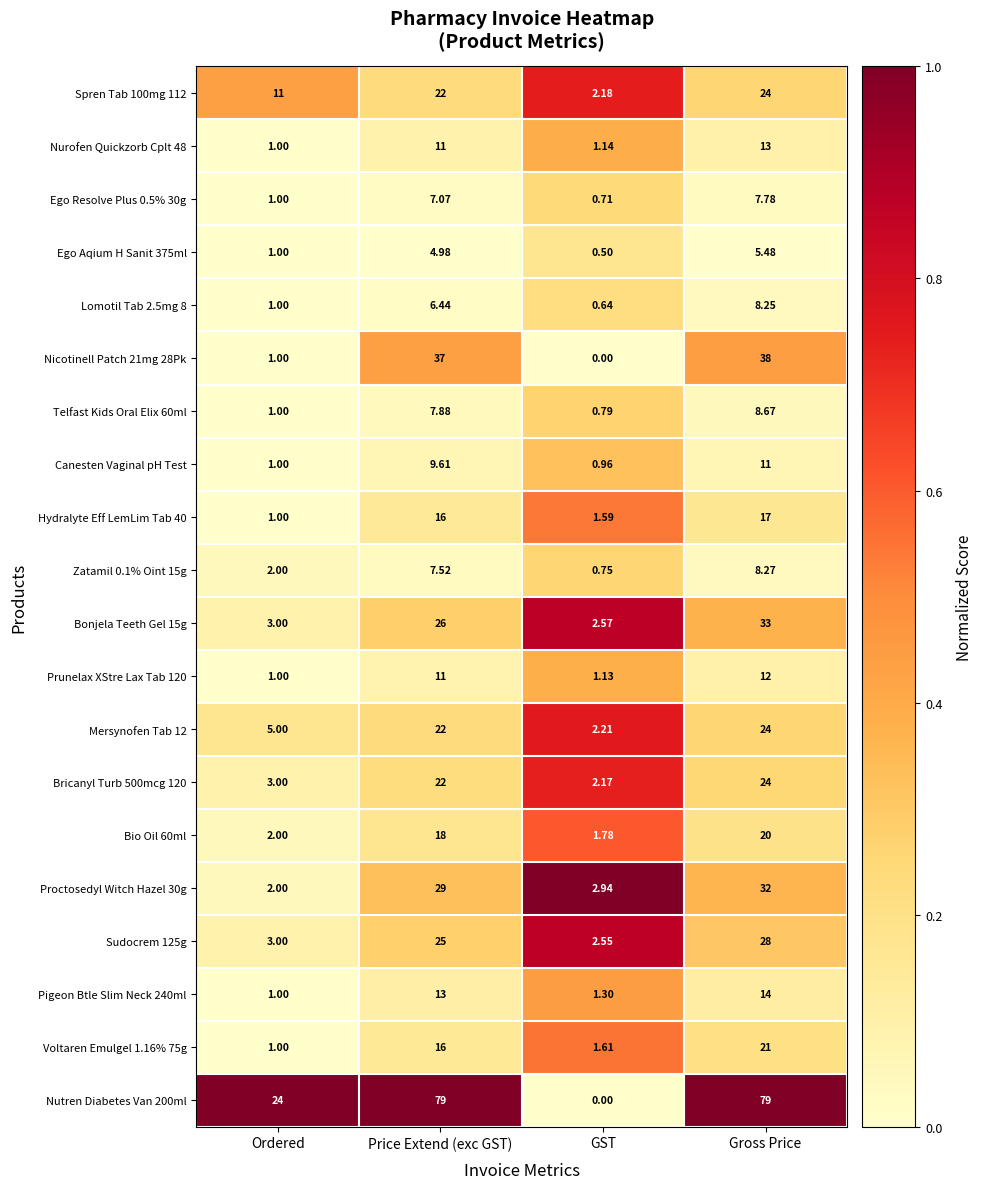

Which category has the lowest value in the Nurofen Quickzorb Cplt 48 series?

Ordered